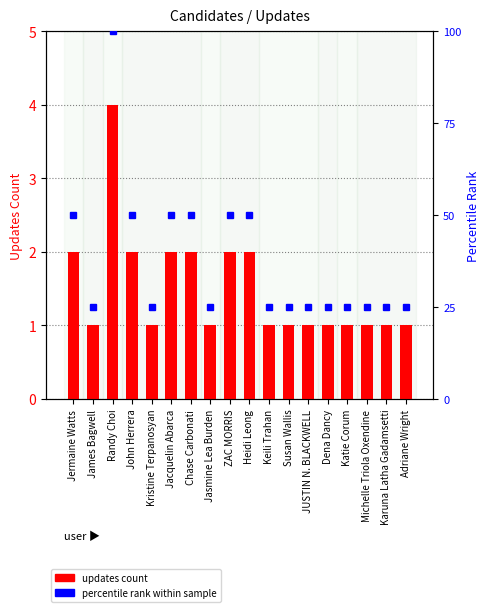

True or false: the data shows 25 at Jasmine Lea Burden.

True